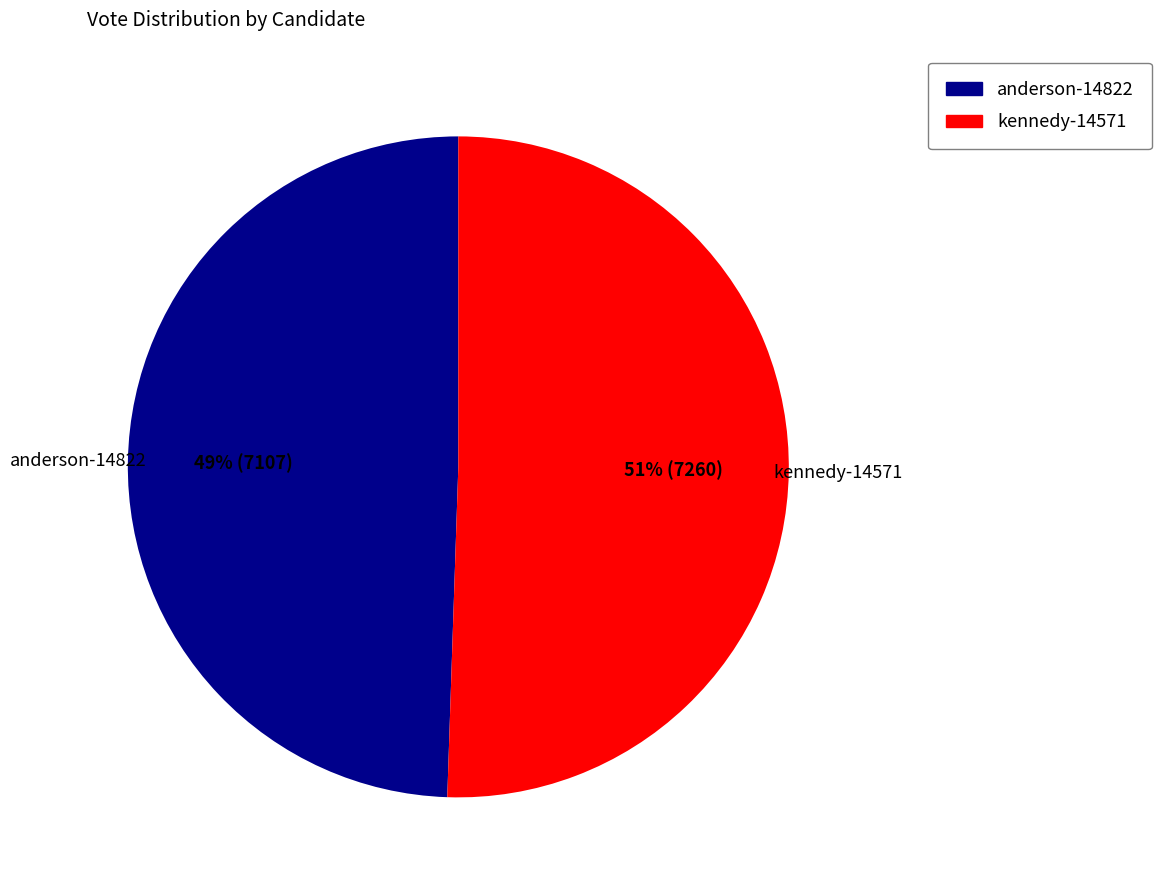

What percentage is the anderson-14822 slice, to the nearest percent?

49%